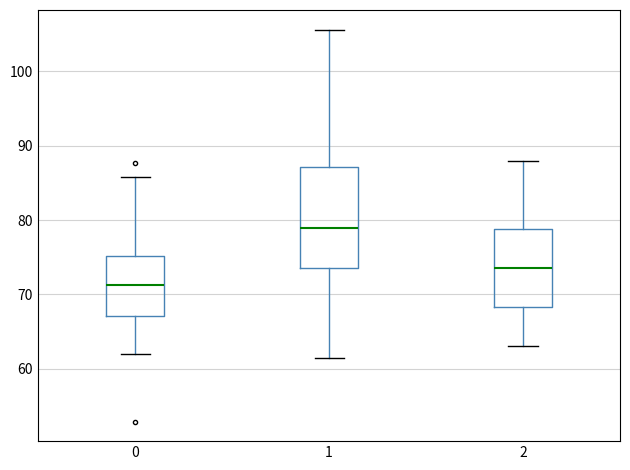

Reading left to right, transcribe this box plot: for each box, give where its median line is, the range the box spans, and where its two whiskers end, as read against the y-axis. The values are not printed on the chart, so give them approximately, as read against the axis.

0: median 71, box 67 to 75, whiskers 62 to 86
1: median 79, box 73 to 87, whiskers 61 to 106
2: median 74, box 68 to 79, whiskers 63 to 88